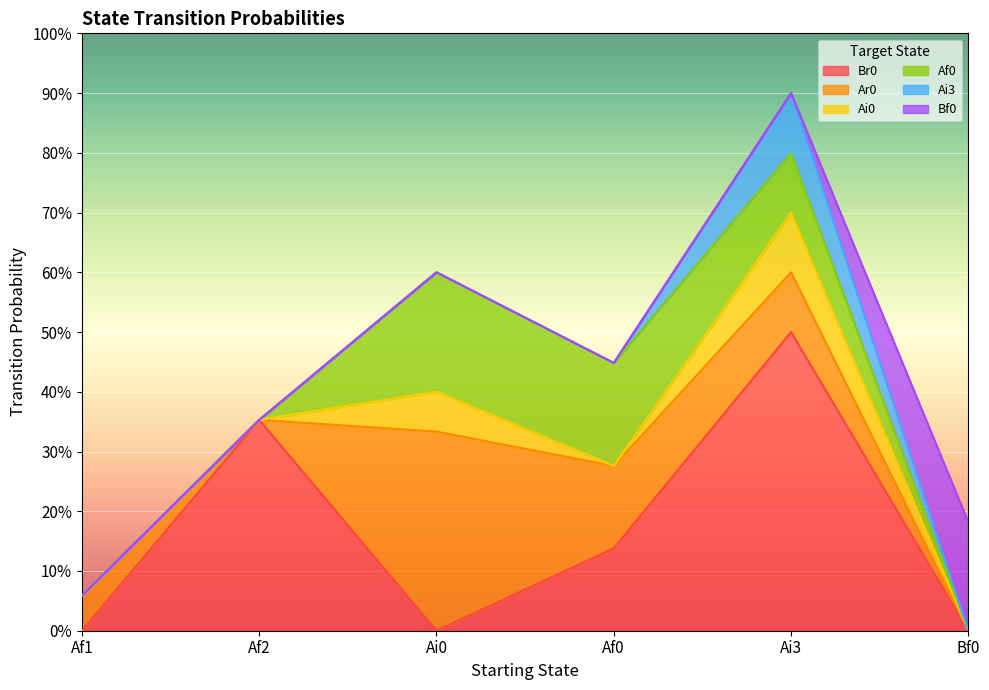

What is the label of the 5th point from the right?

Af2